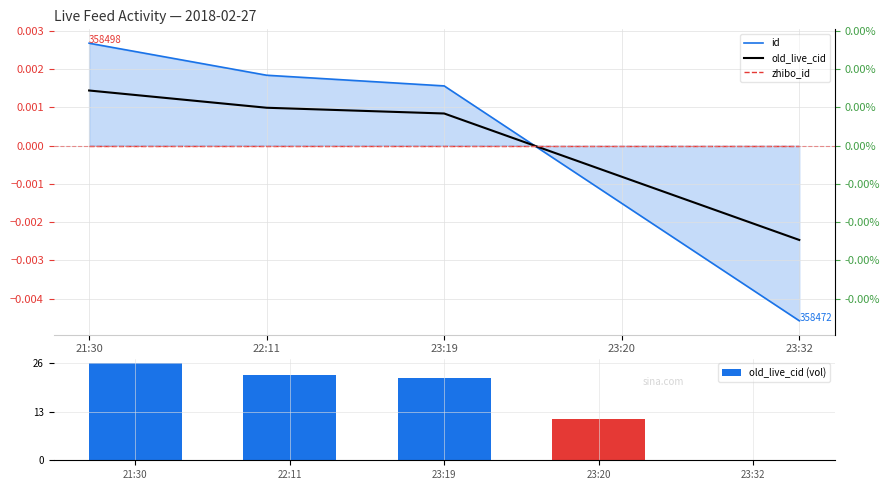

Which category has the highest value in the old_live_cid (vol) series?

21:30